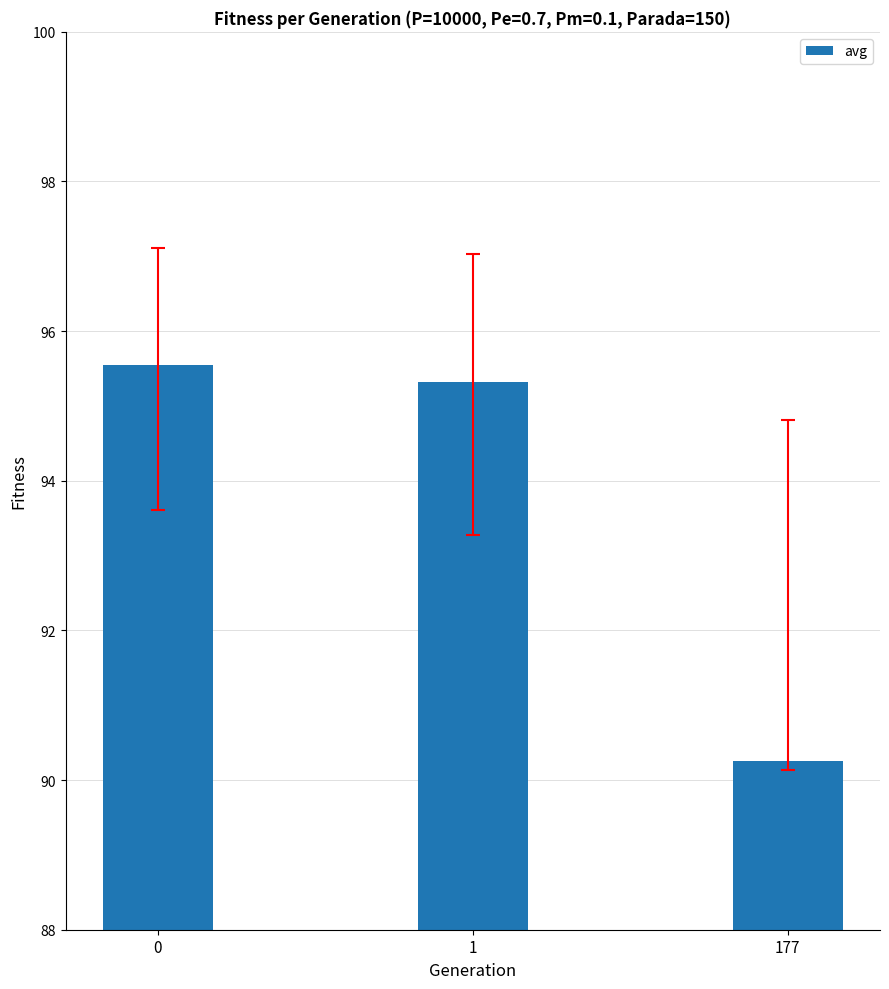

What is the sum of the values at 177 and 0?

185.8